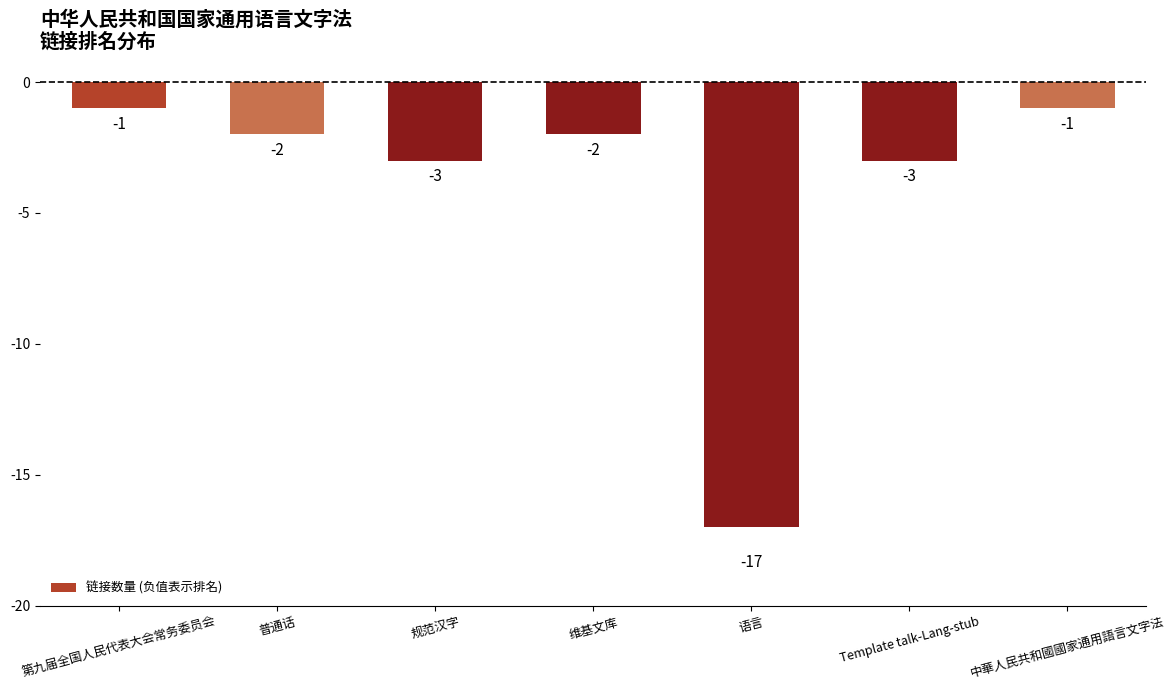

What is the value of the 3rd bar from the left?

-3